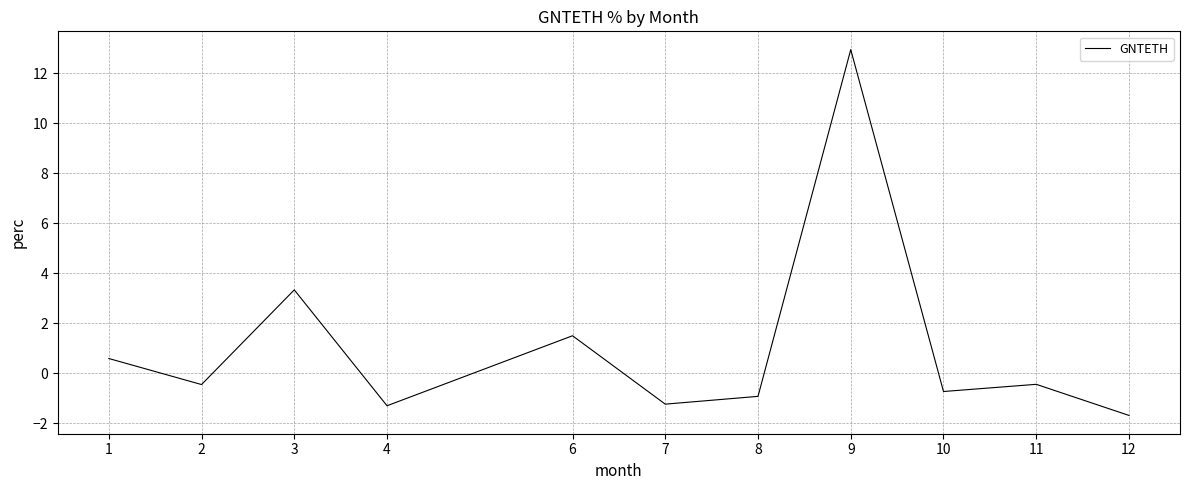

Is it true that the value at 8 is -1.6?

False